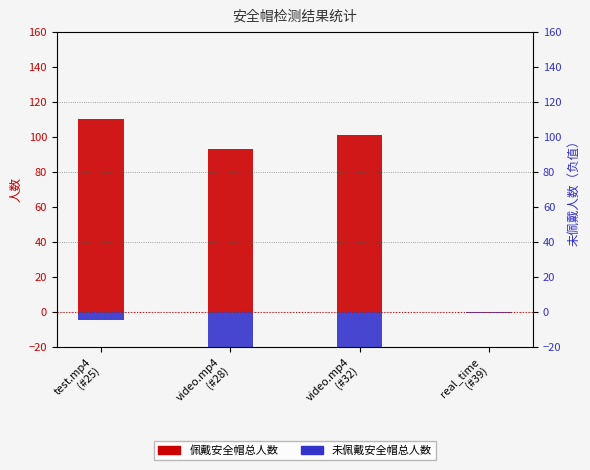

How many positive values does the 佩戴安全帽总人数 series have?

3